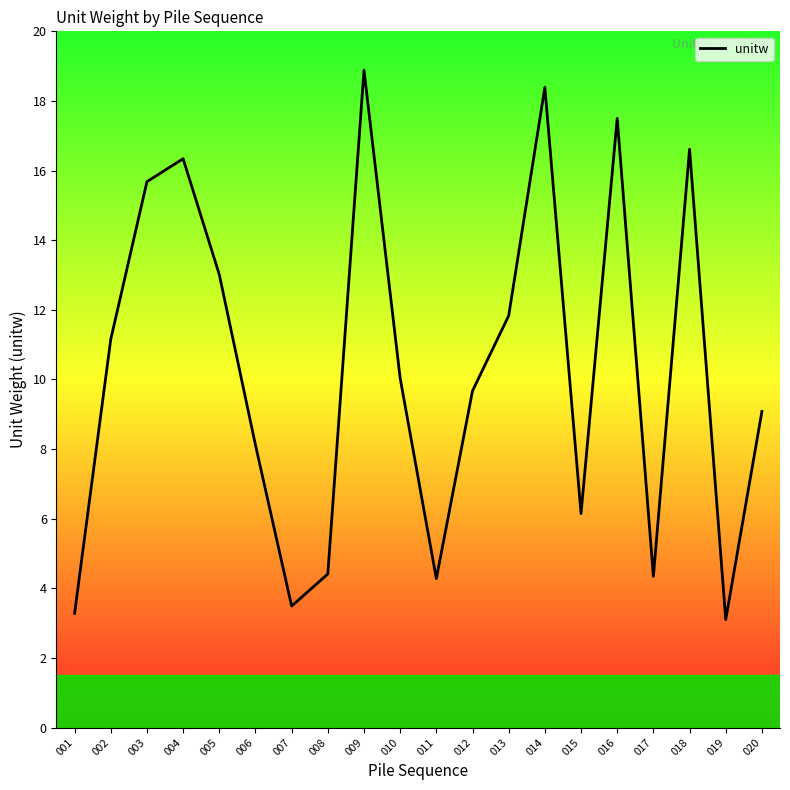

The chart shows a value of 8.1 at 006. True or false?

True